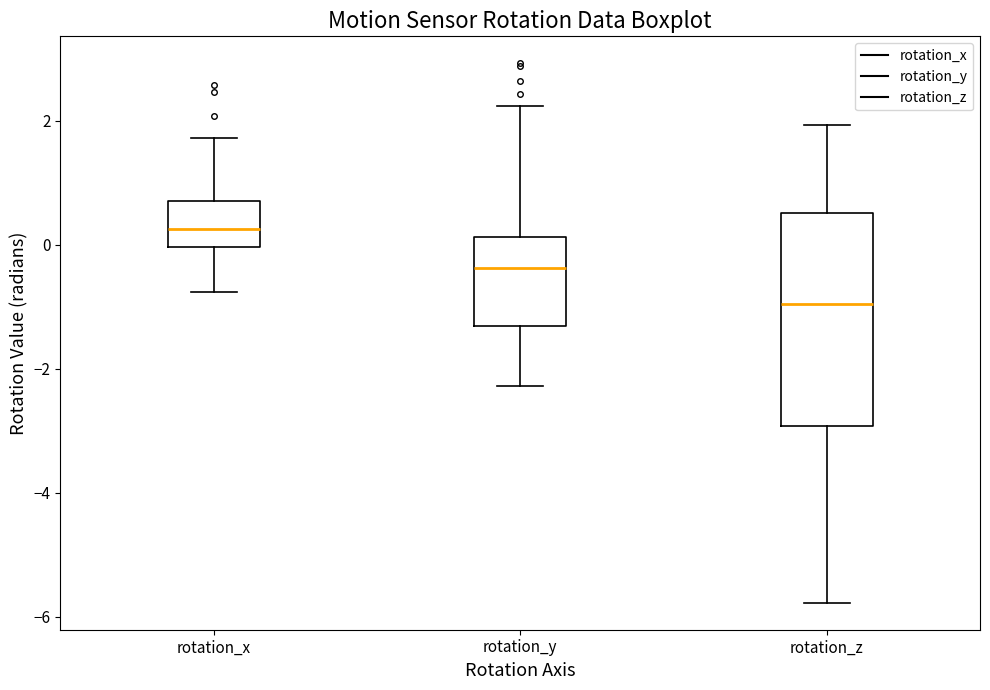

Which box has the highest median line?

rotation_x